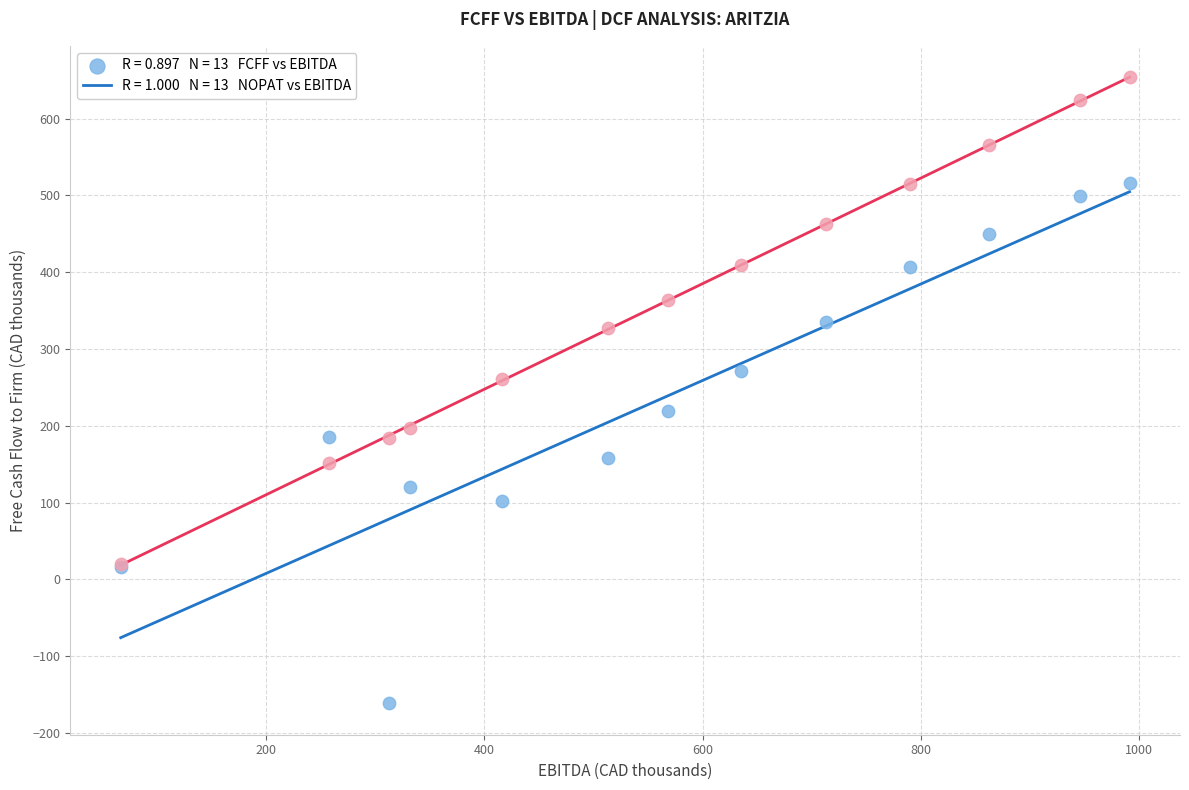

Across all series, what Y value is closest to 246?

260.4